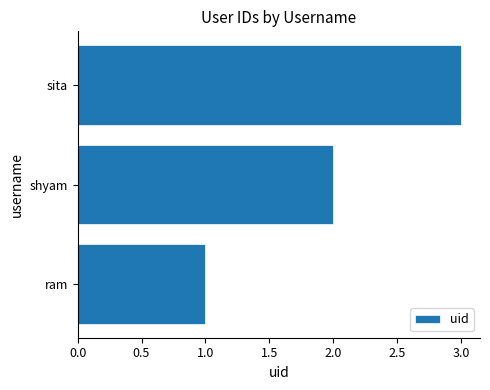

What is the sum of the values at sita and shyam?

5